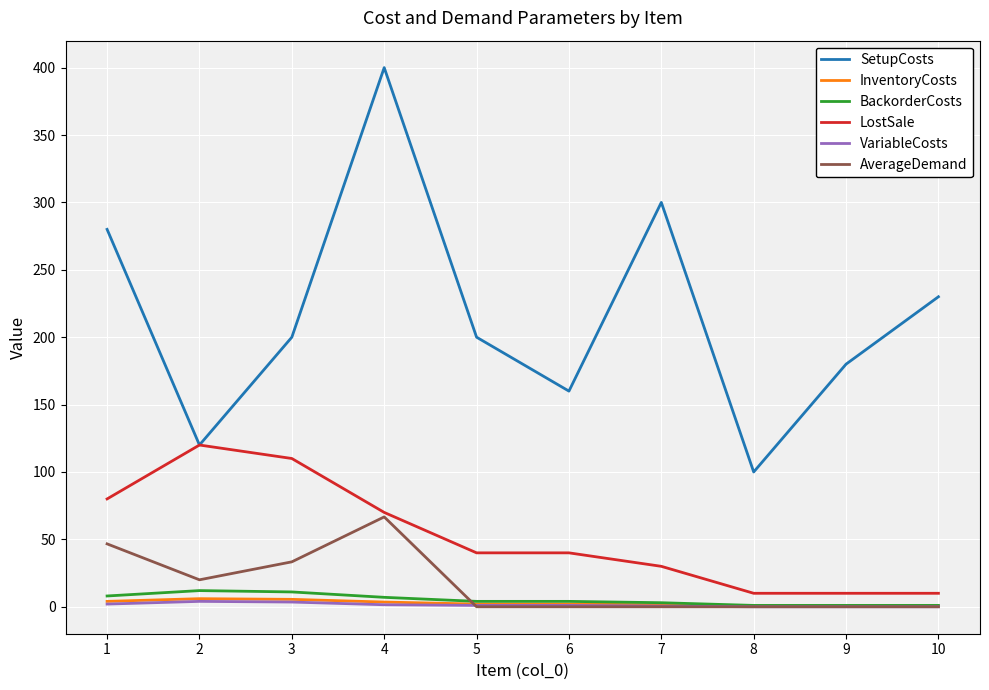

True or false: AverageDemand and BackorderCosts intersect in this chart.

True